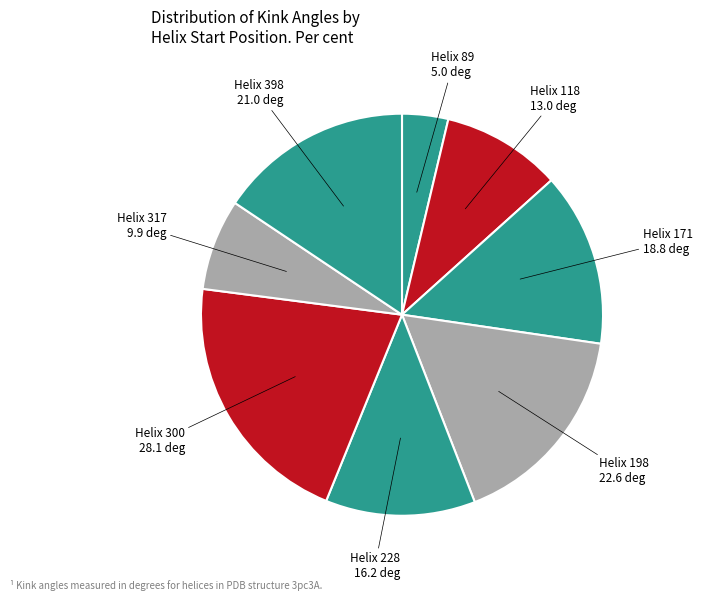

Is it true that Helix 228 is 12% of the pie?

True